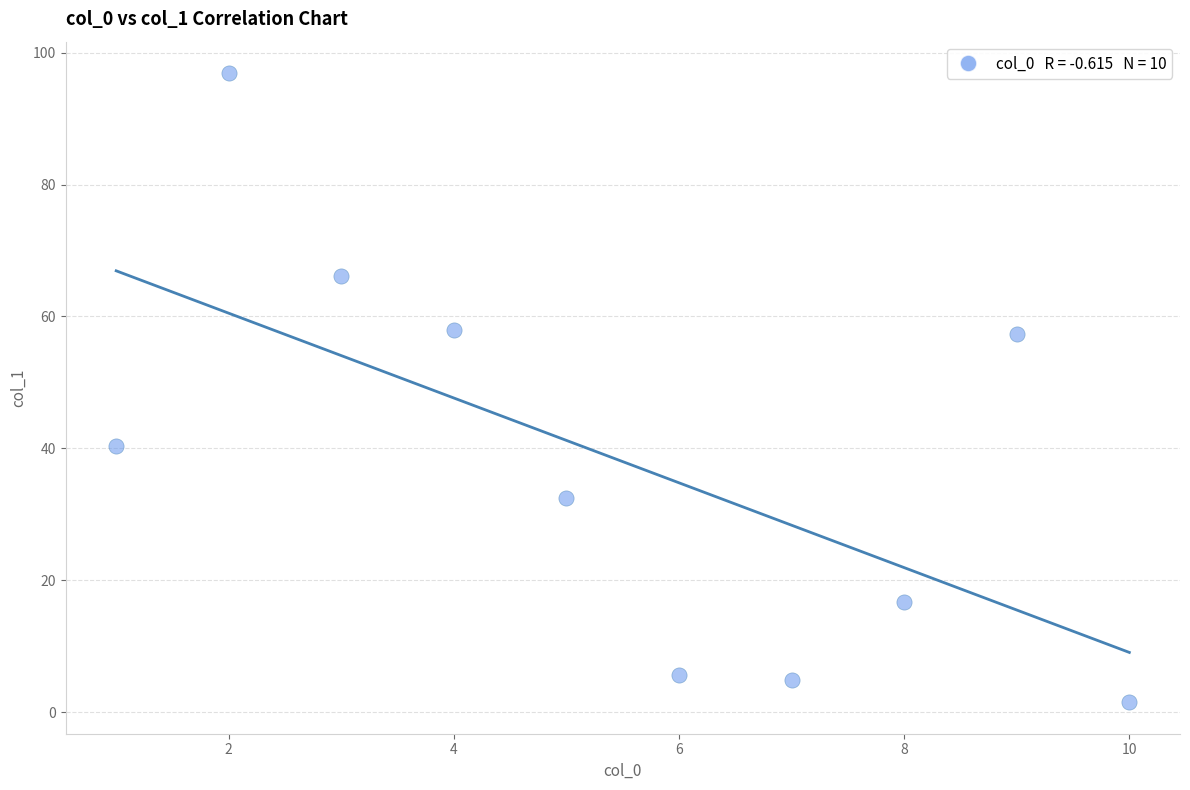

What is the range of Y values (max minus min)?

95.4